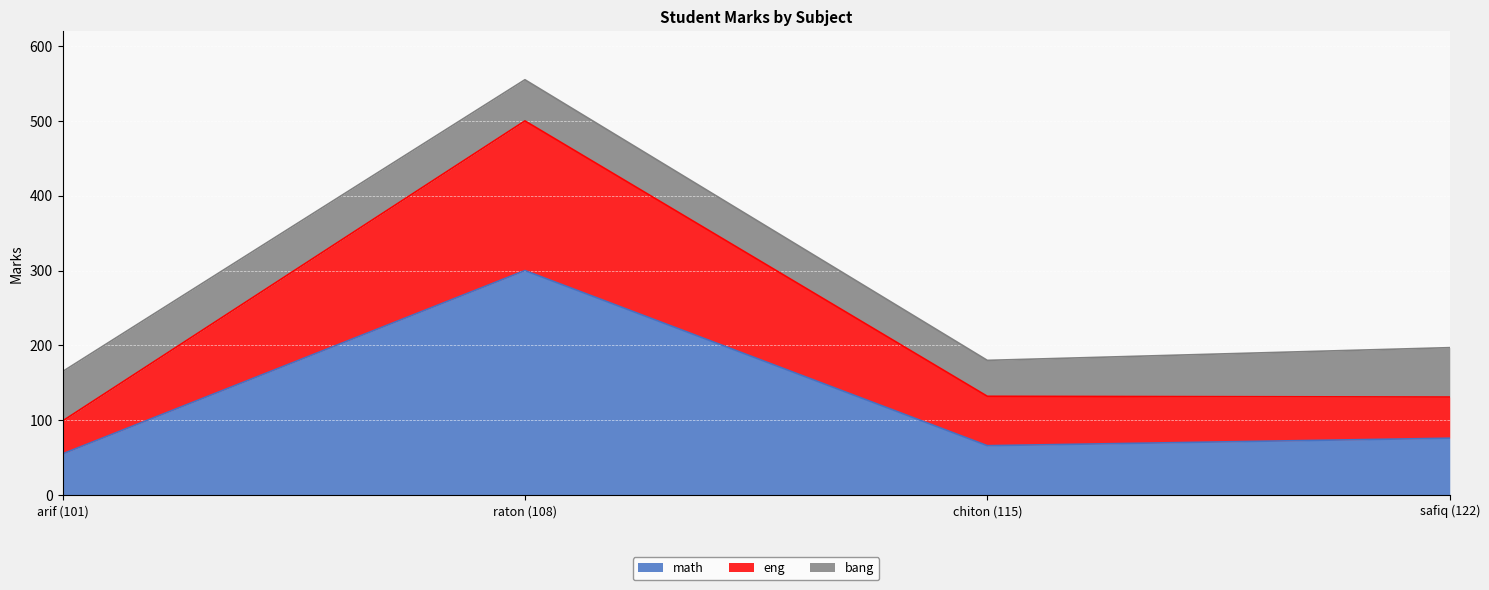

What is the maximum value for math?

300